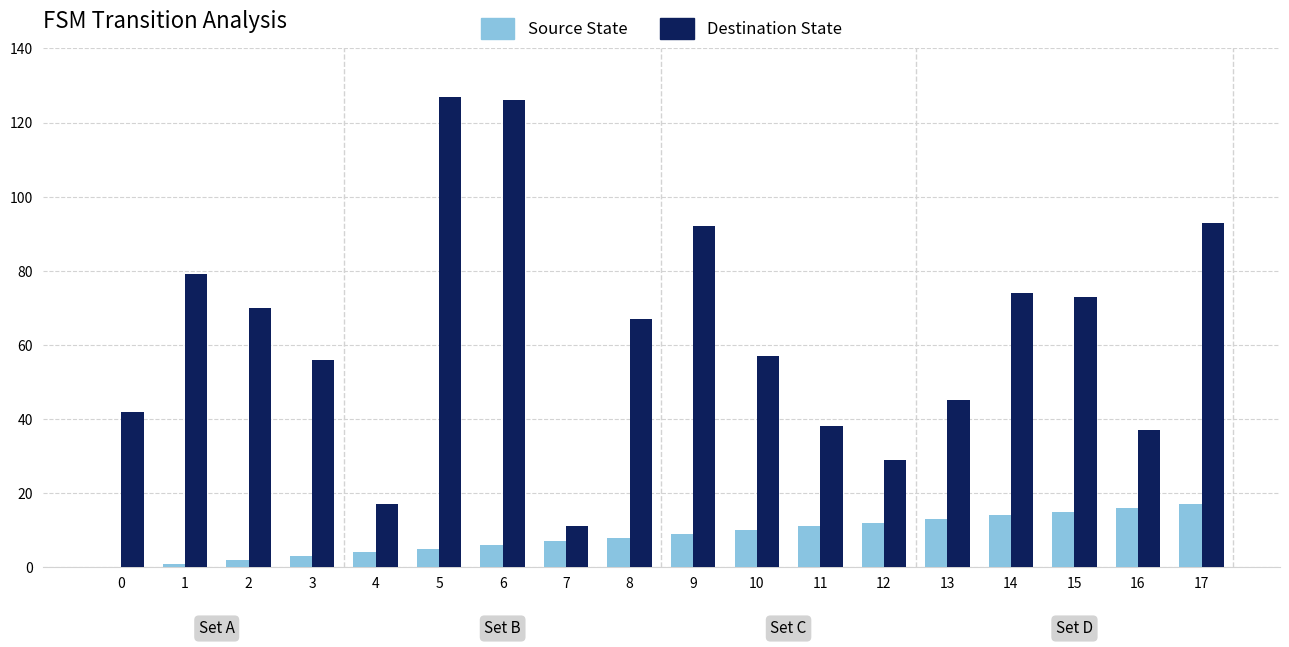

True or false: Destination State has a value of 127 at 5.

True